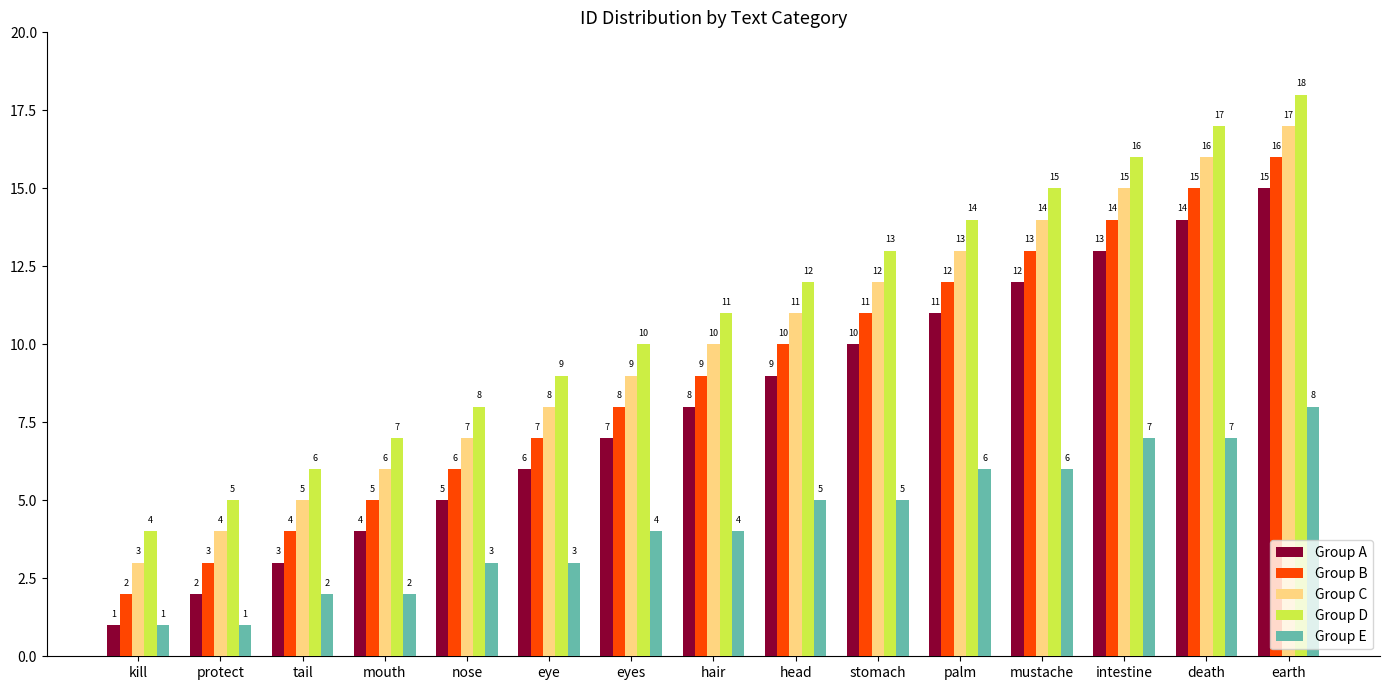

Which series has the largest total across all categories?

Group D